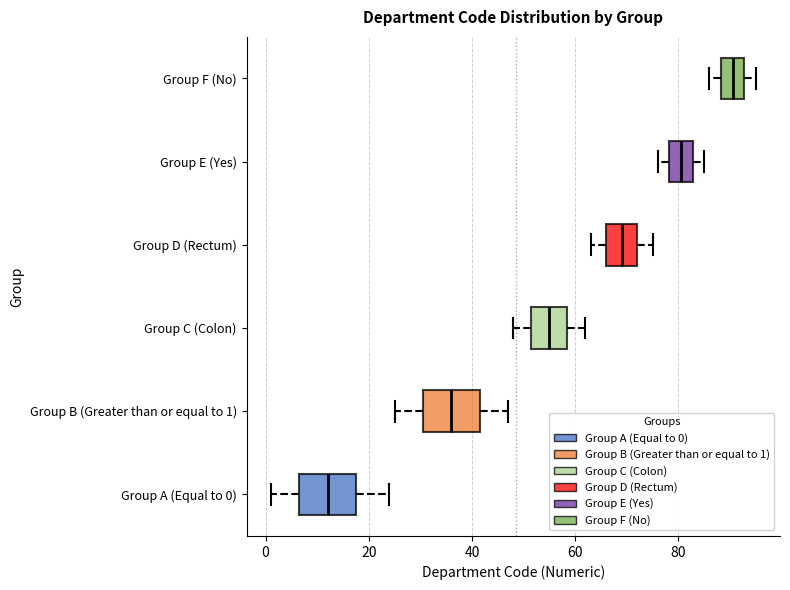

Where does the left whisker of the box for Group E (Yes) end on the x-axis? The values are not printed on the chart, so give them approximately, as read against the axis.

76